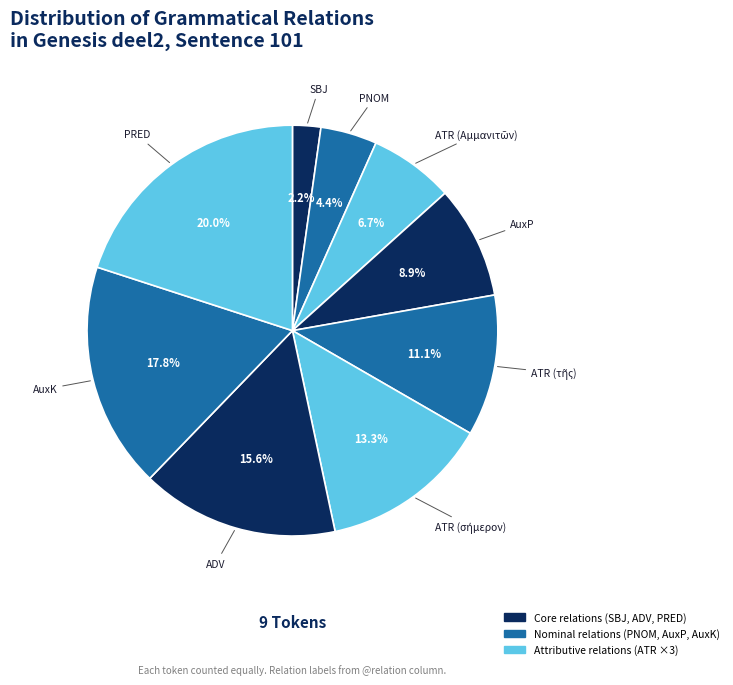

How many slices are in this pie chart?

9